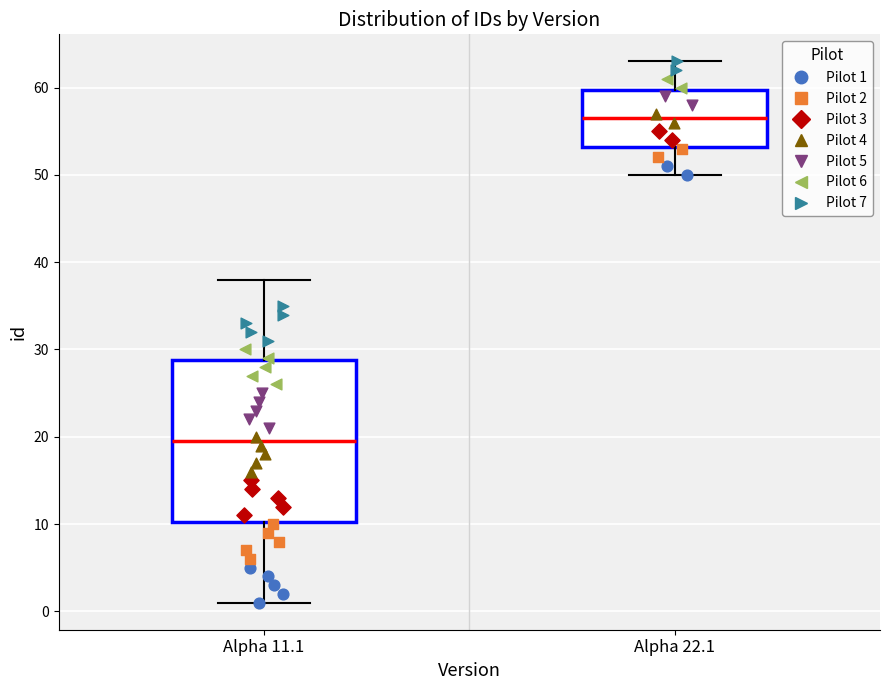

Reading left to right, read every box against the y-axis: the position of its median line, the range the box covers, and the ends of its whiskers. The values are not printed on the chart, so give them approximately, as read against the axis.

Alpha 11.1: median 20, box 10 to 29, whiskers 1 to 38
Alpha 22.1: median 57, box 53 to 60, whiskers 50 to 63